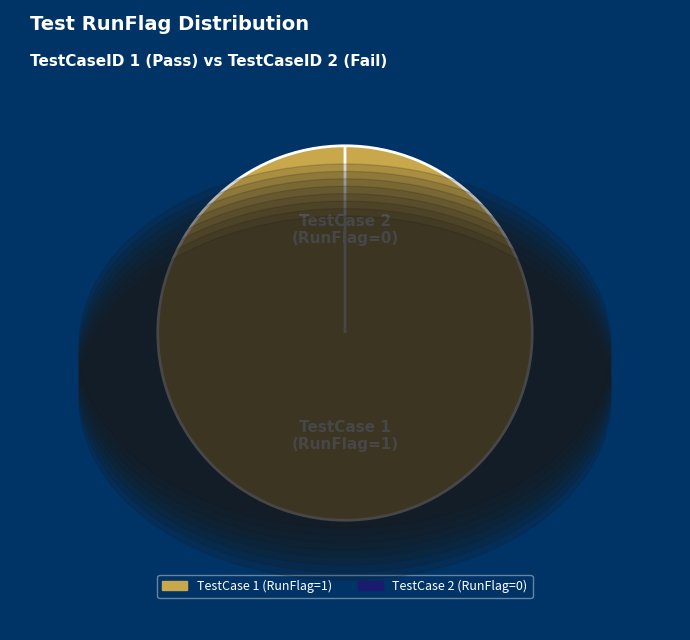

What percentage is the 1 slice, to the nearest percent?

100%